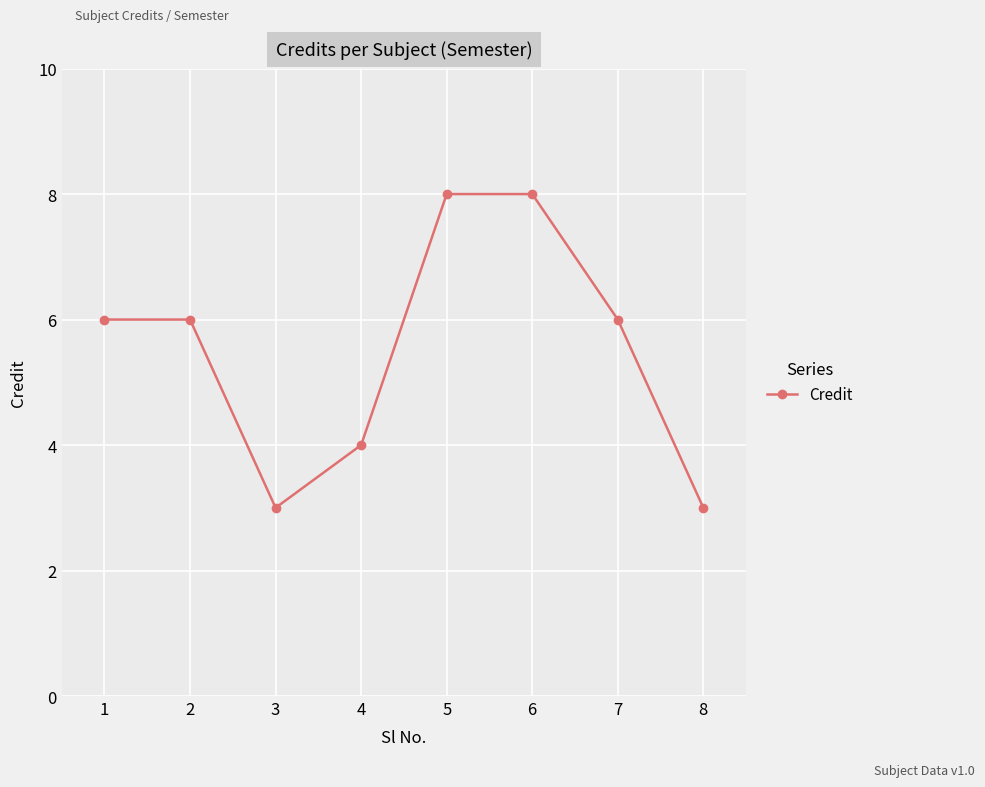

Reading left to right, what are all the values shown in this chart?

6	6	3	4	8	8	6	3